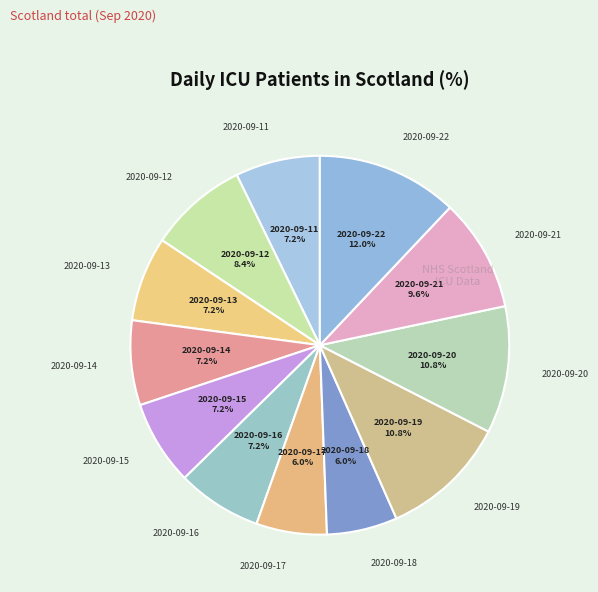

How many segments does this pie chart have?

12